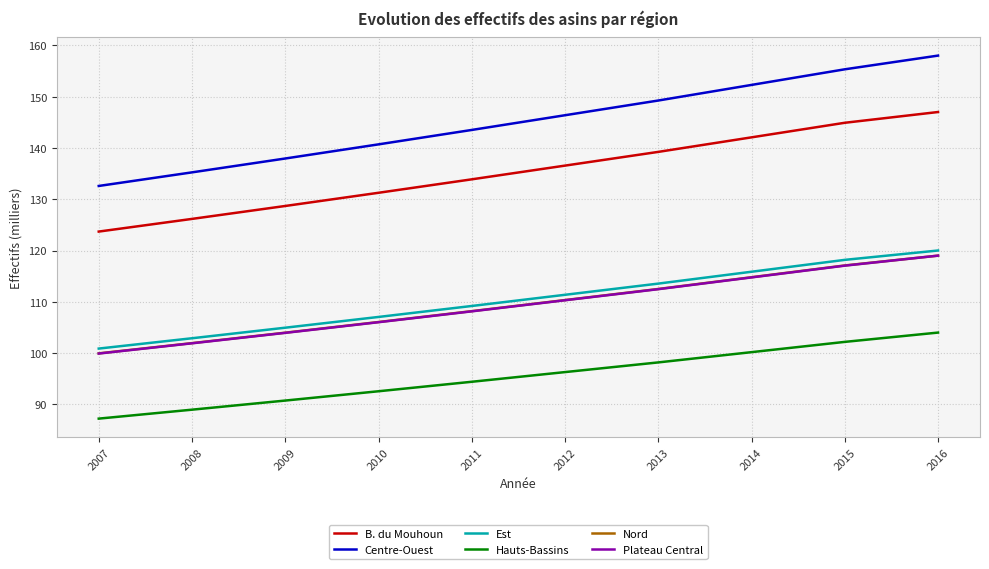

What is the spread (max minus min) of values at 2014?

52.1